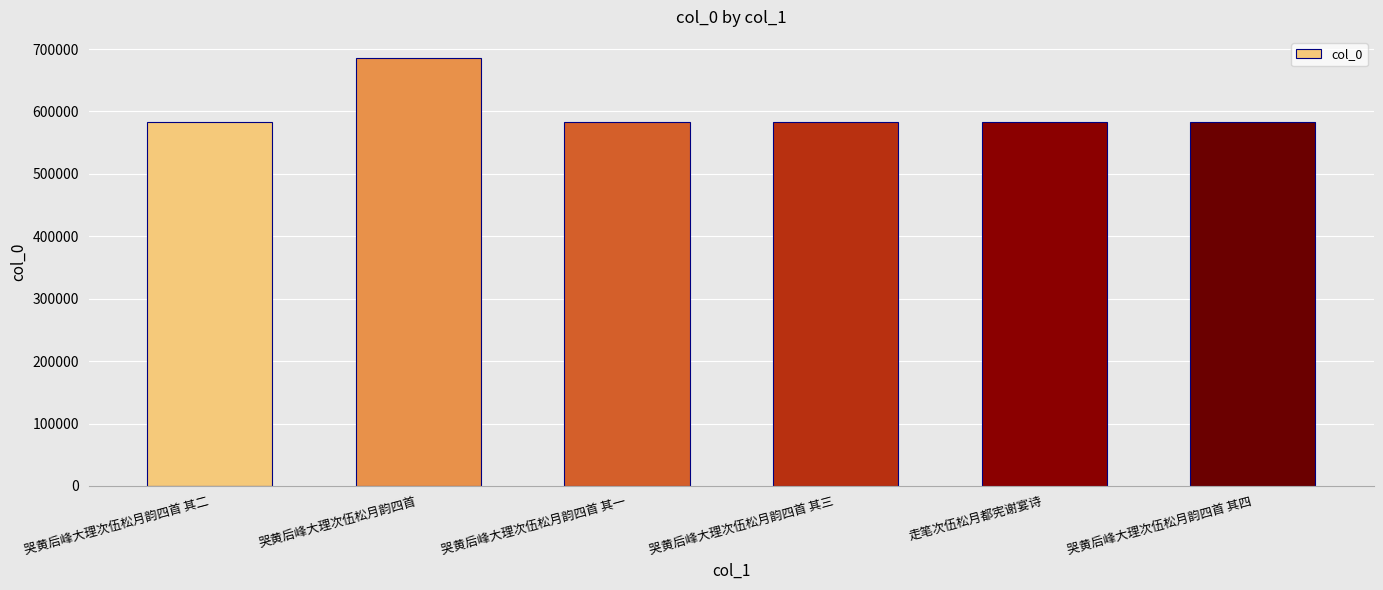

Between 哭黄后峰大理次伍松月韵四首 and 哭黄后峰大理次伍松月韵四首 其二, which is larger?

哭黄后峰大理次伍松月韵四首